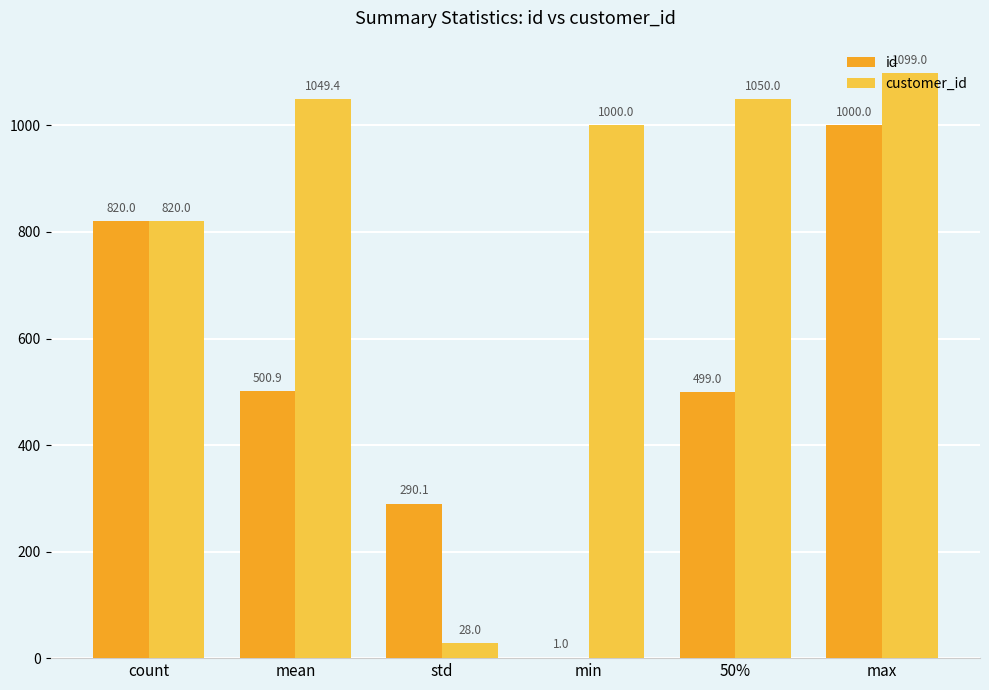

Is it true that id equals 1.0 at min?

True